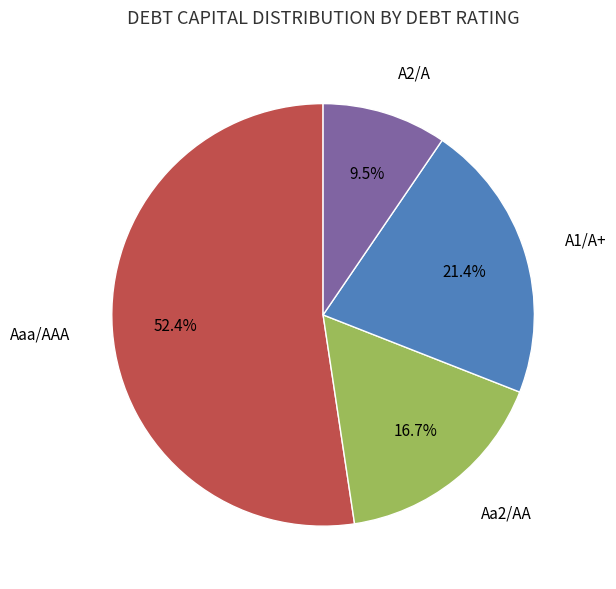

What portion of the pie excludes Aaa/AAA?

47.6%